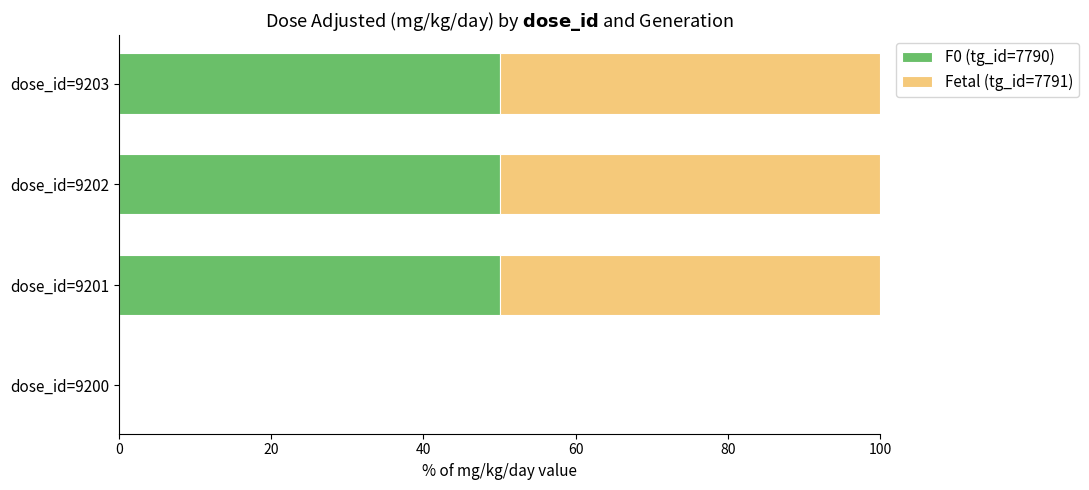

How many data points does each series have?

4